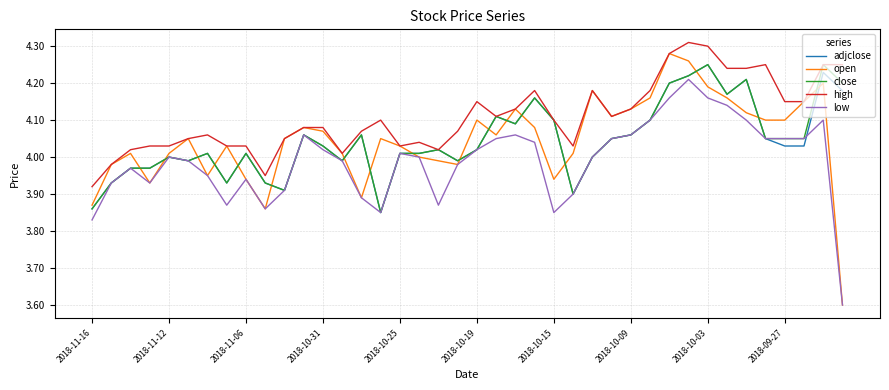

How many lines are shown in the chart?

5